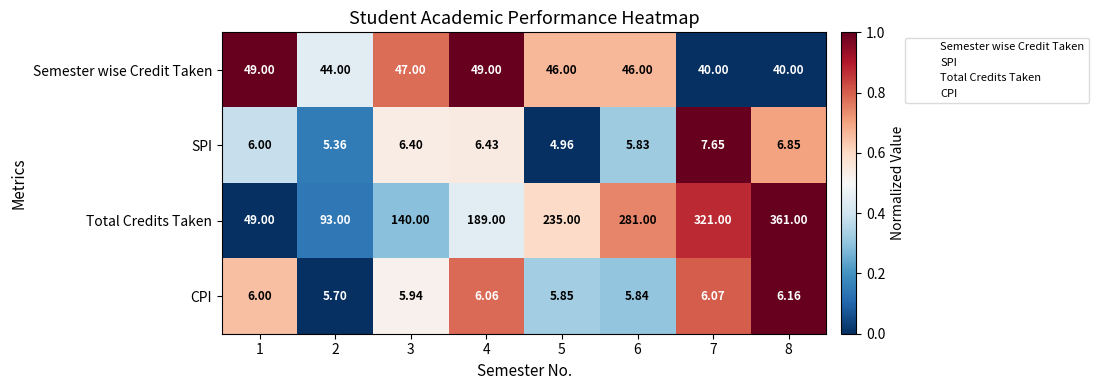

What is the total value across all series at 4?

250.5